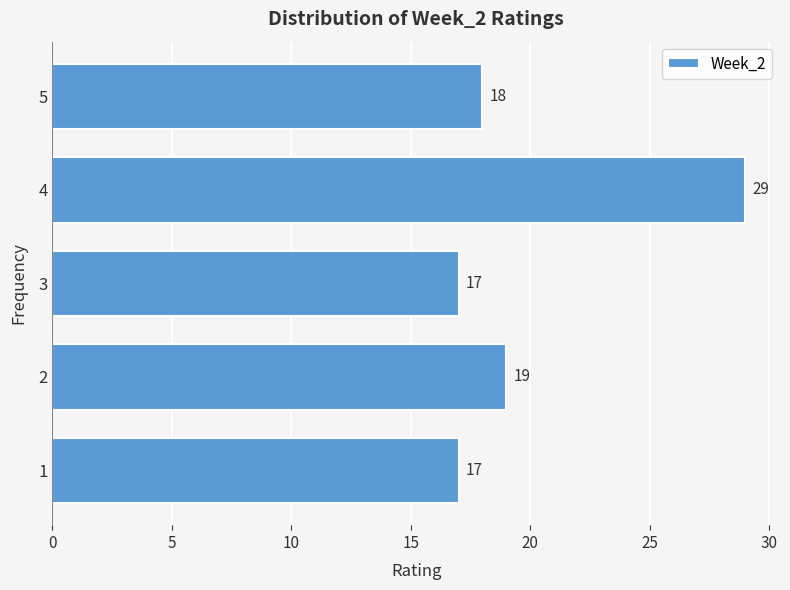

What is the length of the bar covering 3.5 to 4.5 on the y-axis?

29